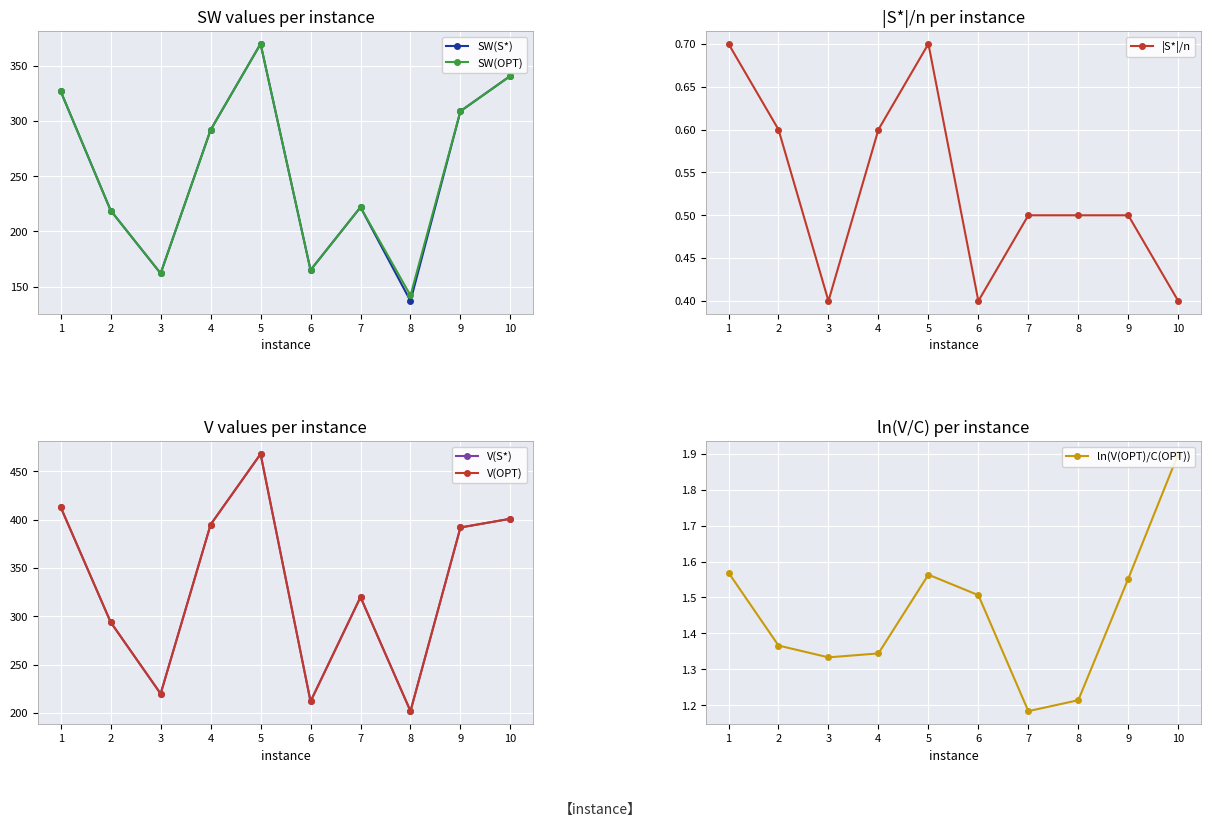

What is the total value across all series at 1?

1482.3